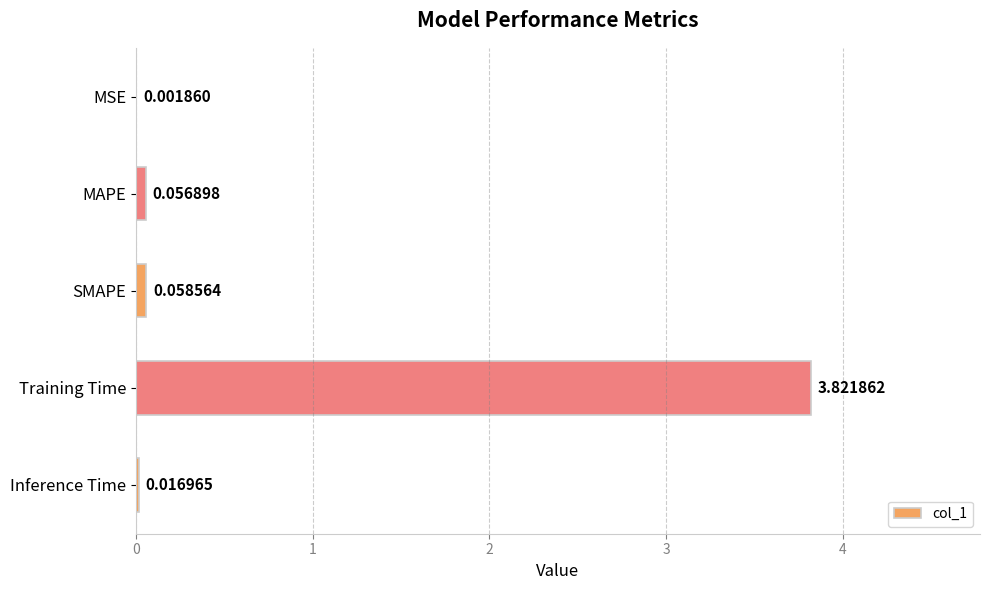

Where is the data nearest to the value 1?

SMAPE